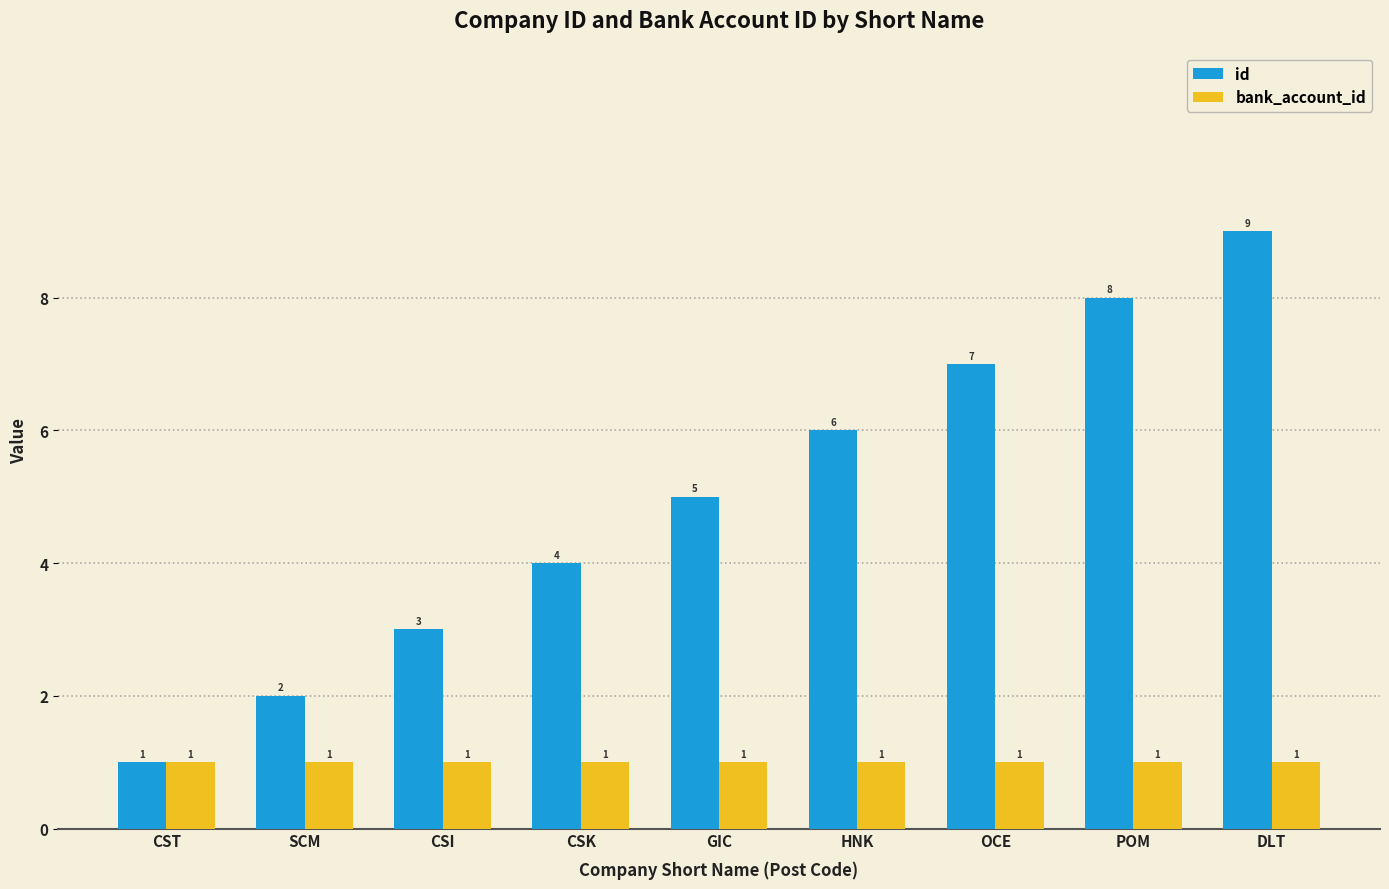

Reading left to right, list all the values displayed in this chart.

id: 1	2	3	4	5	6	7	8	9
bank_account_id: 1	1	1	1	1	1	1	1	1